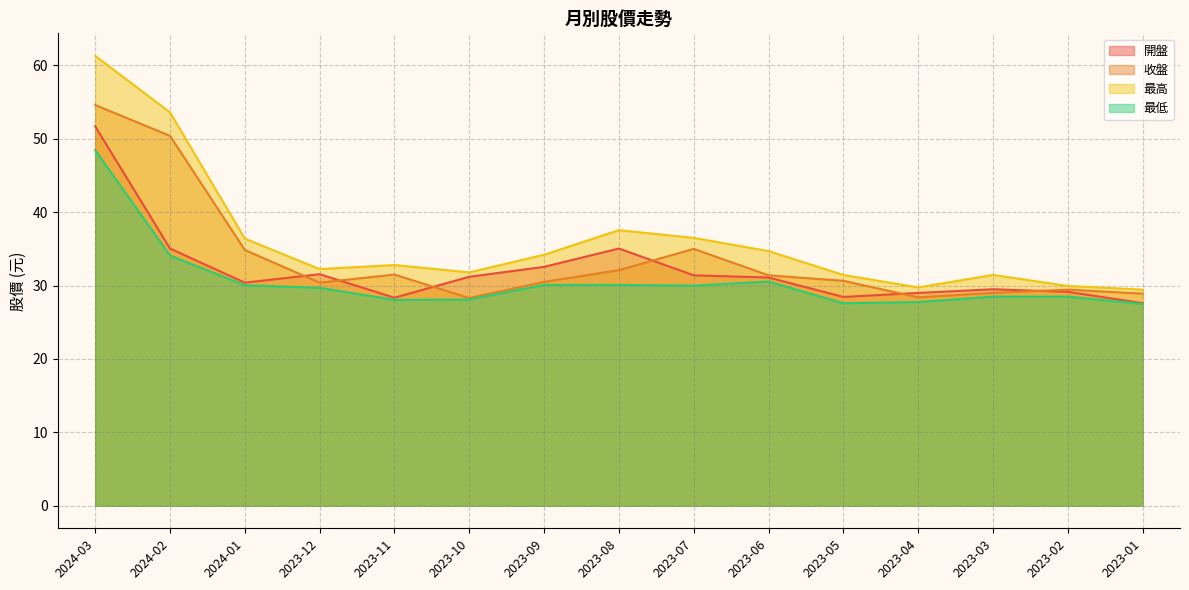

At which label does 最低 first exceed 29?

2024-03